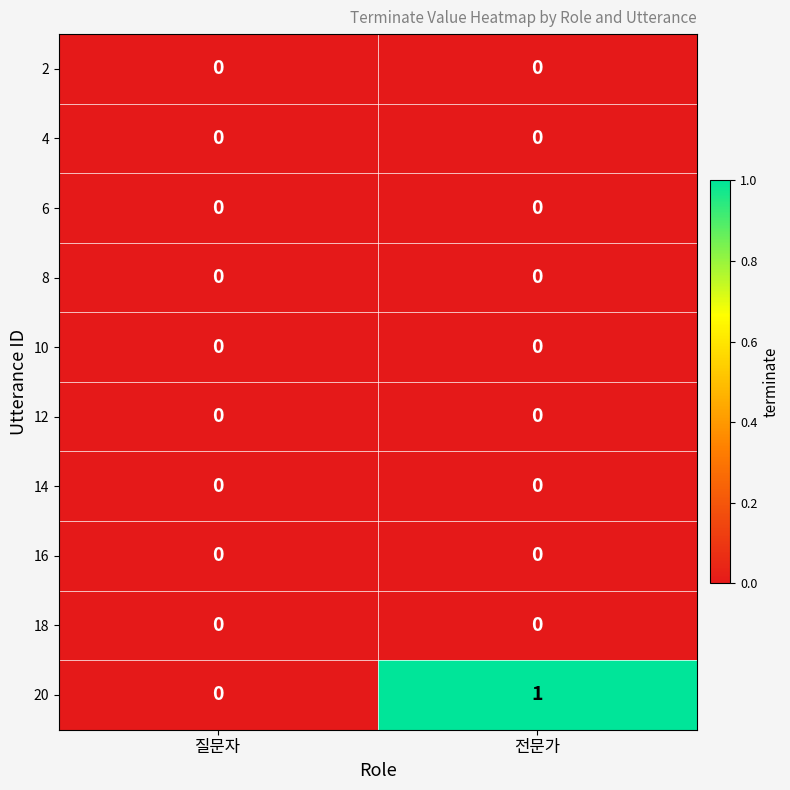

Which series has the largest range (max minus min)?

20